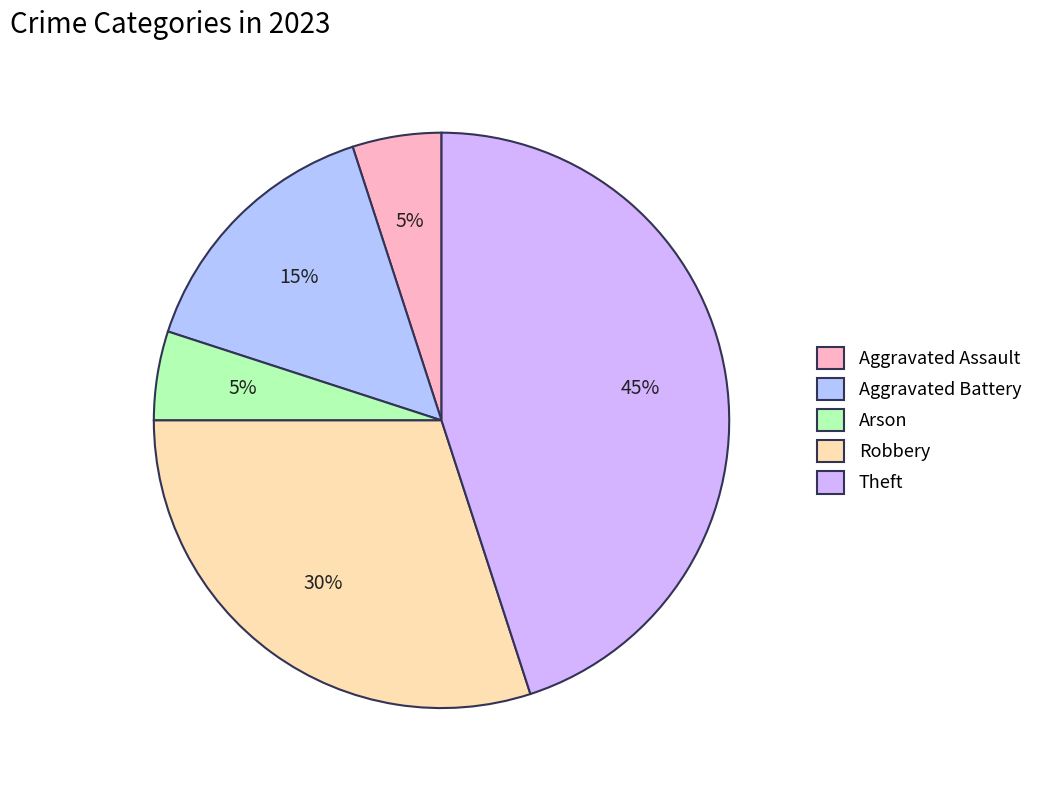

What is the largest slice in the pie chart?

Theft